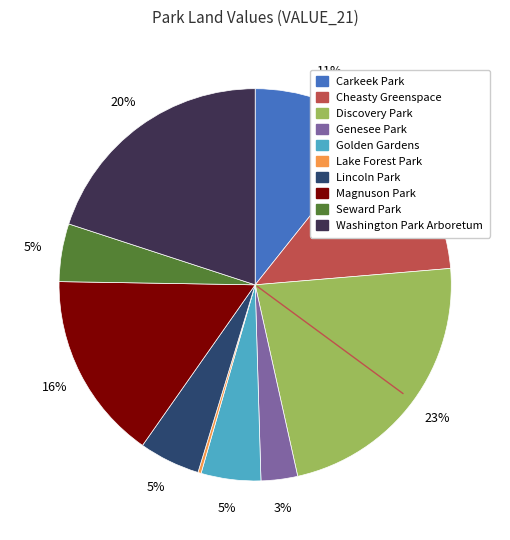

Which category has the biggest portion of the pie?

Discovery Park